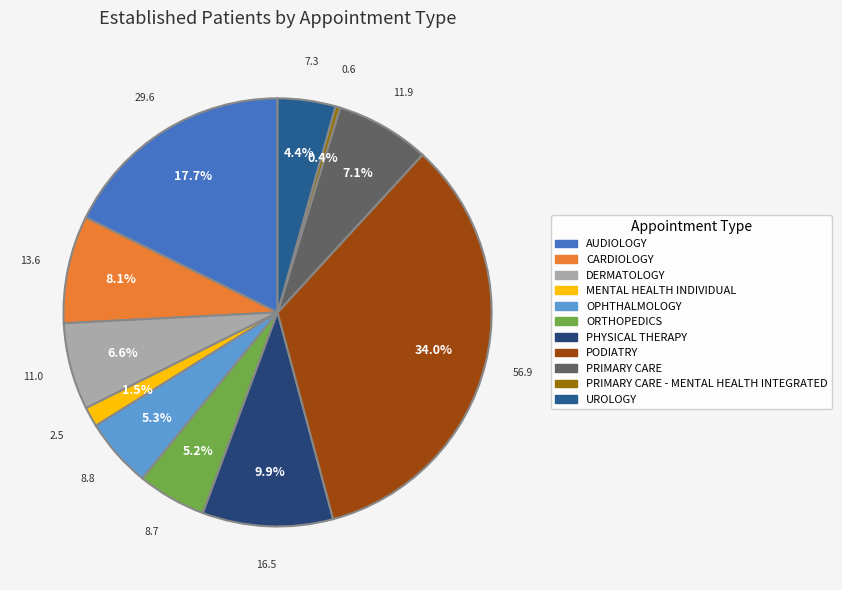

How many segments does this pie chart have?

11